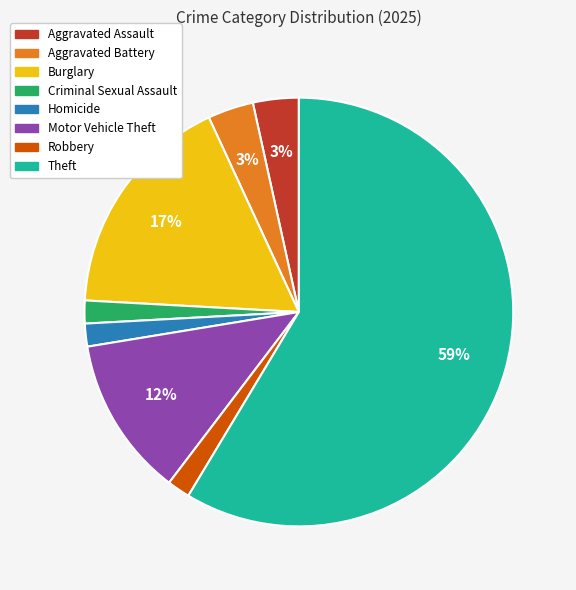

Is the sum of Robbery and Burglary greater than half?

No